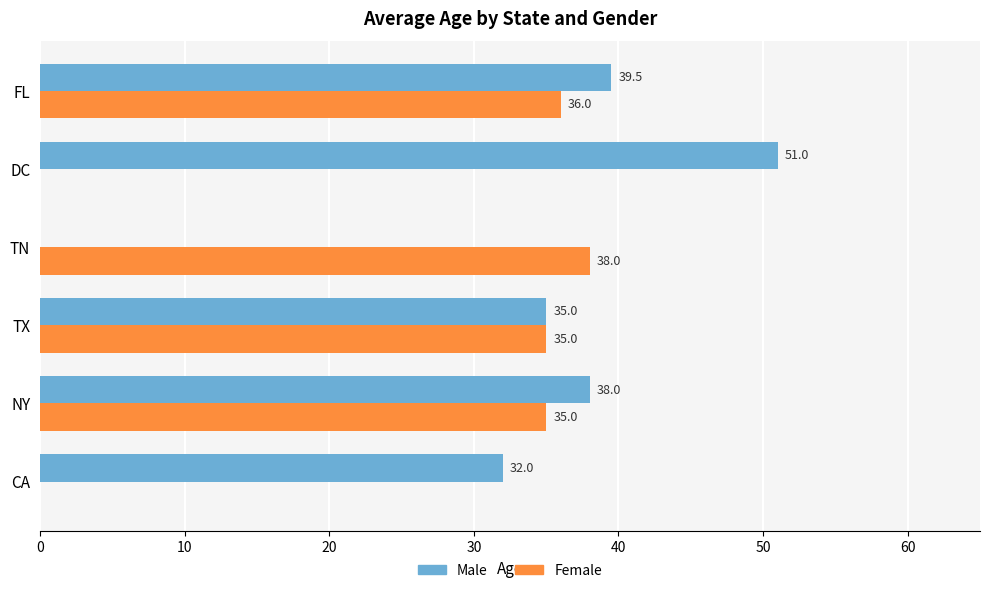

Which series has the largest total across all categories?

Male